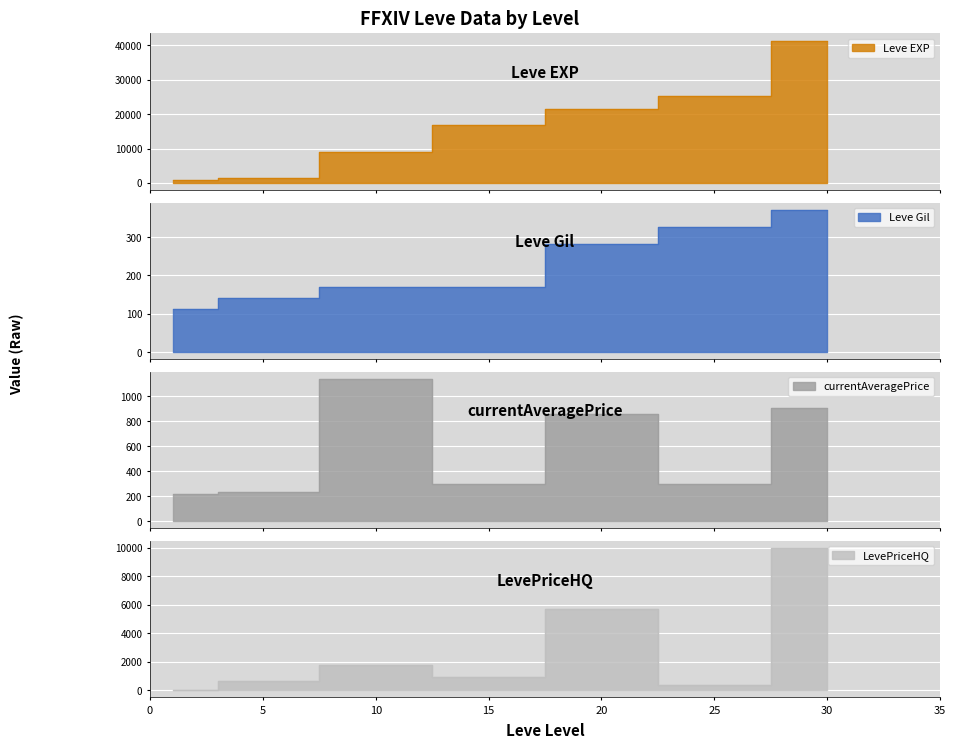

Which series has the largest total across all categories?

Leve EXP